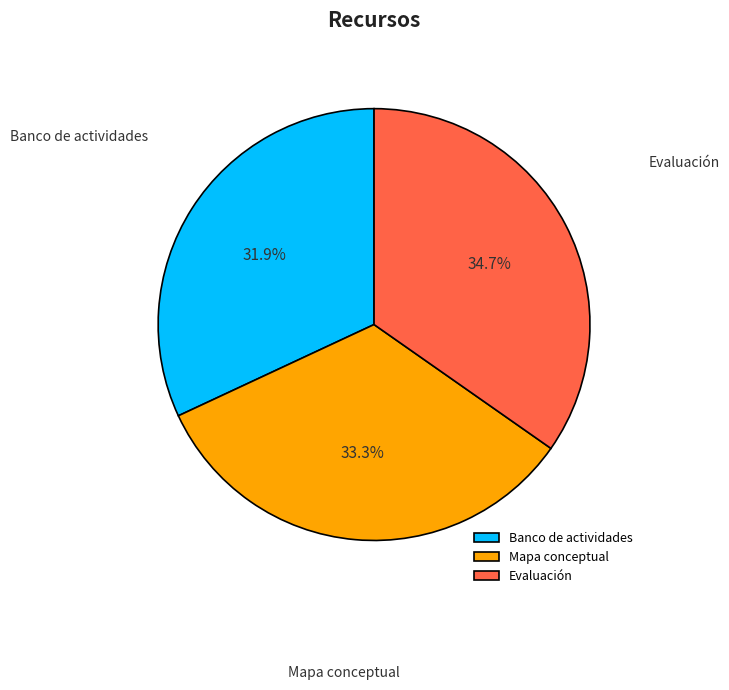

To the nearest percent, what is the average slice percentage?

33%